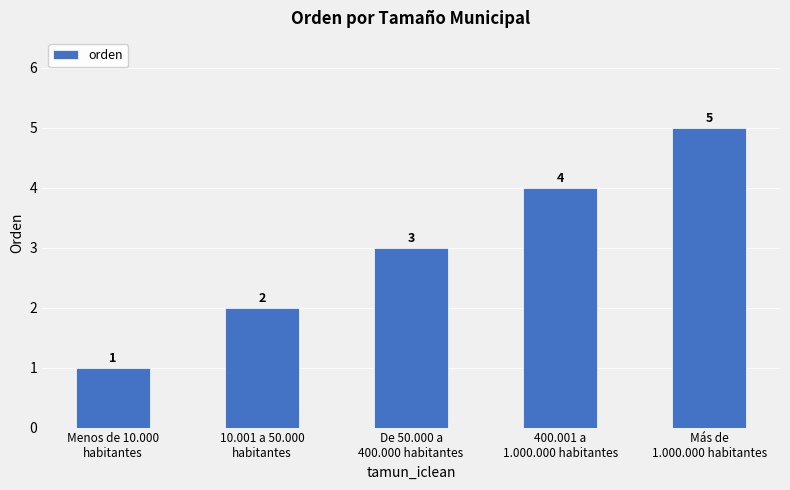

Does the chart contain stacked bars?

No